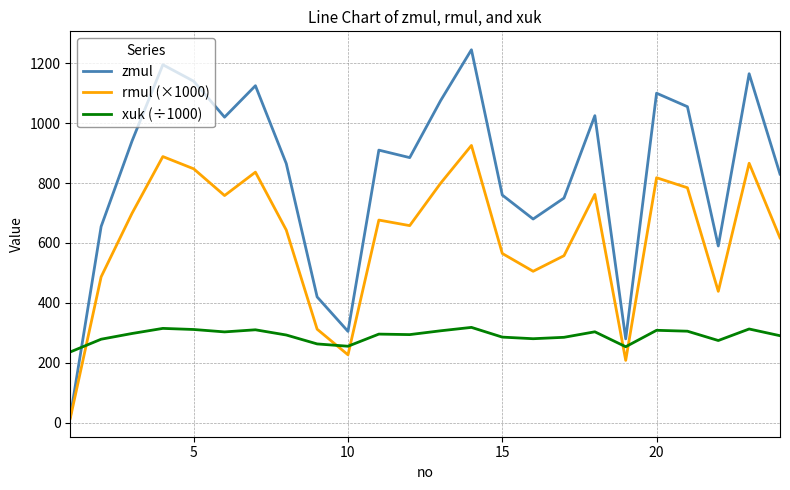

What is the greatest value displayed?

1245.0